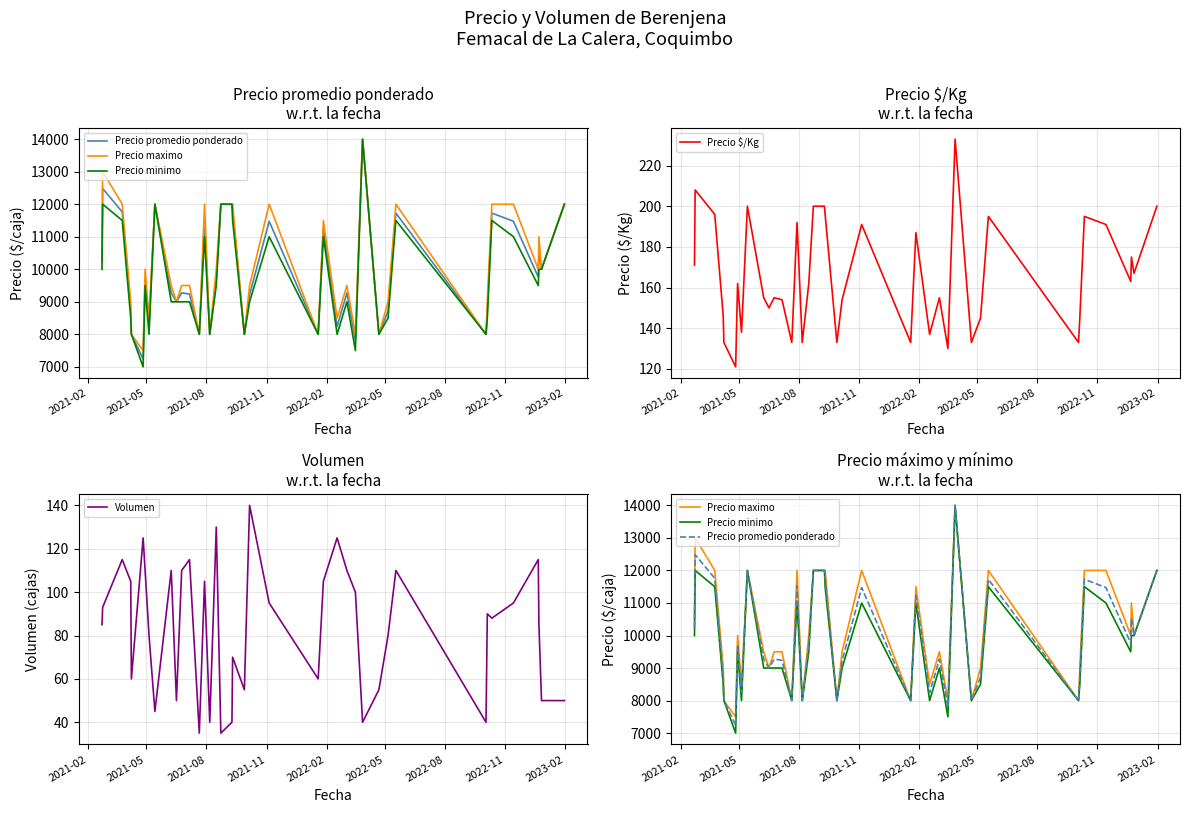

What is the lowest value of the Precio $/Kg series?

121